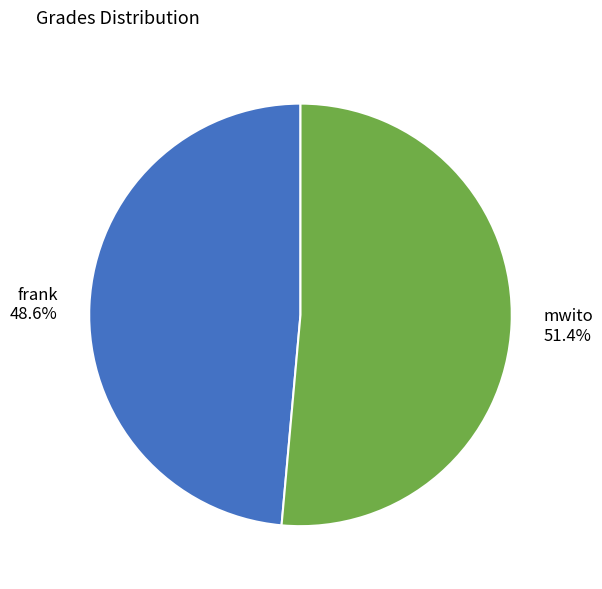

Which has a higher value, mwito or frank?

mwito